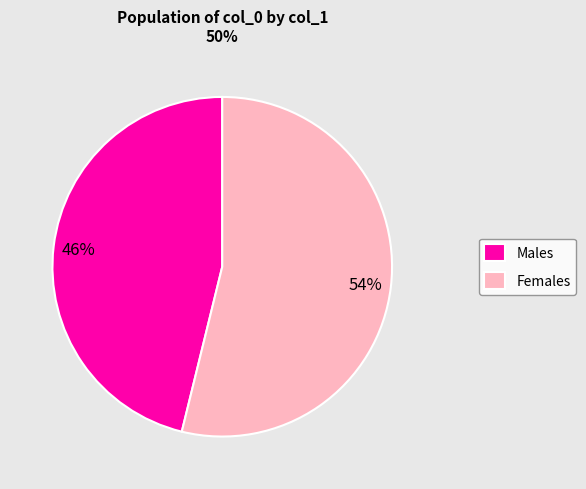

To the nearest percent, what percentage of the pie is Males?

46%